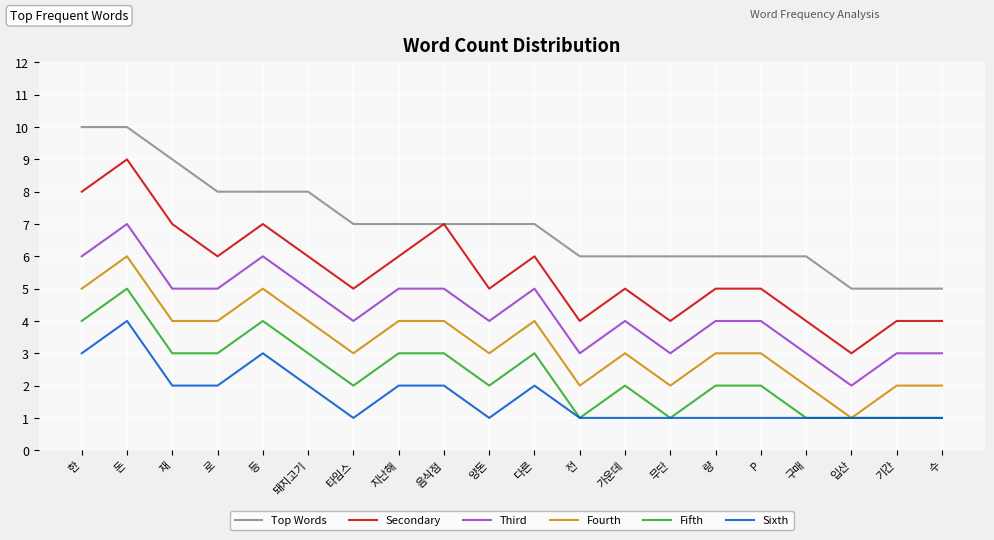

At which label does Third first exceed 4?

한